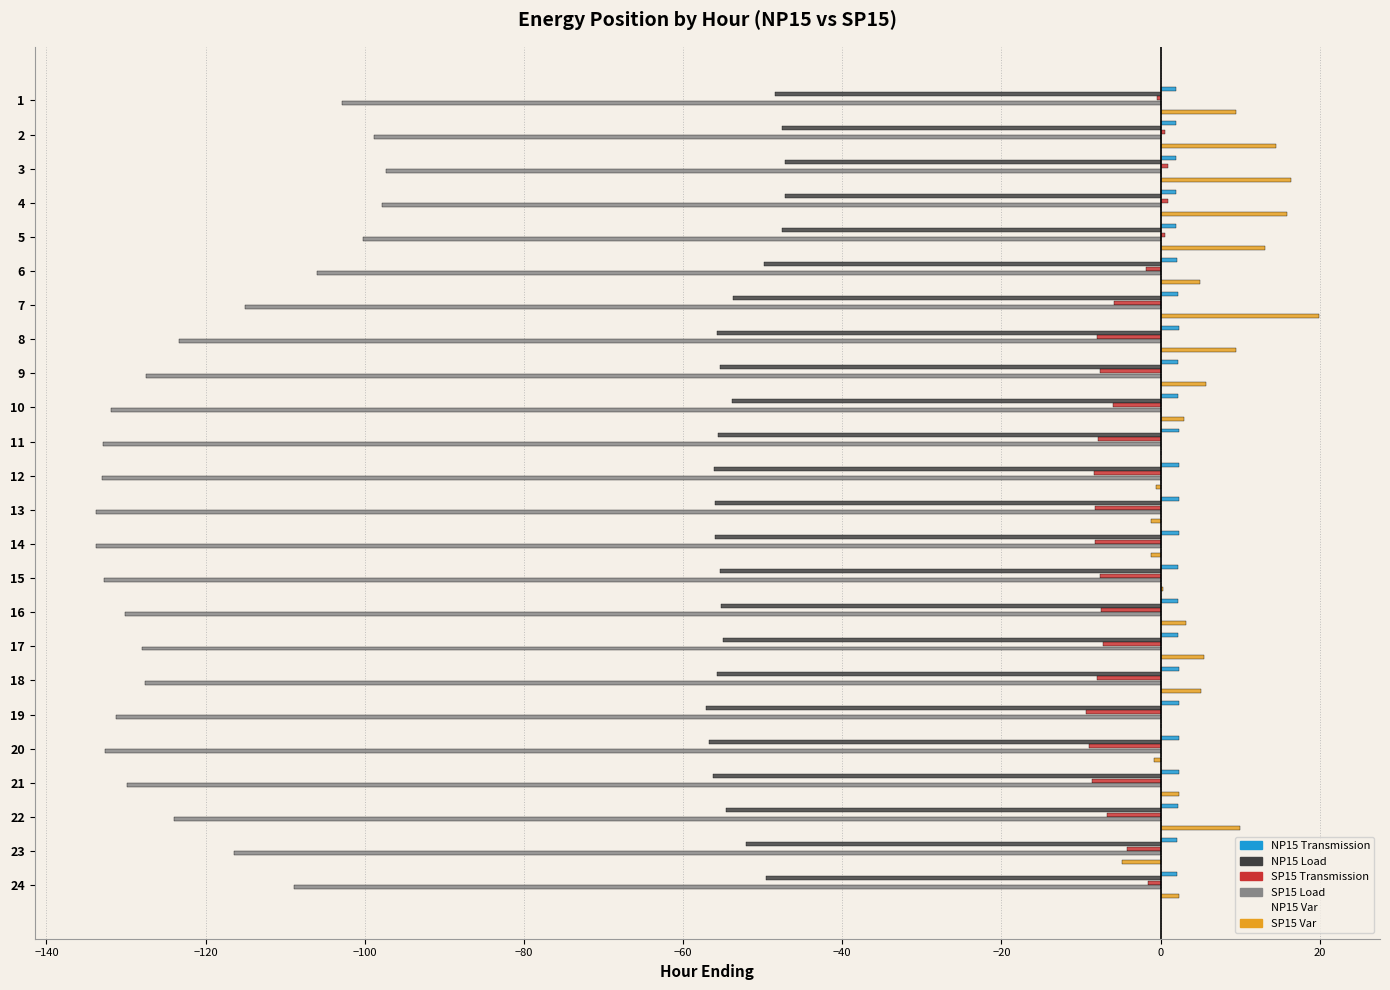

What is the difference between the maximum and minimum values in the SP15 Var series?

24.7